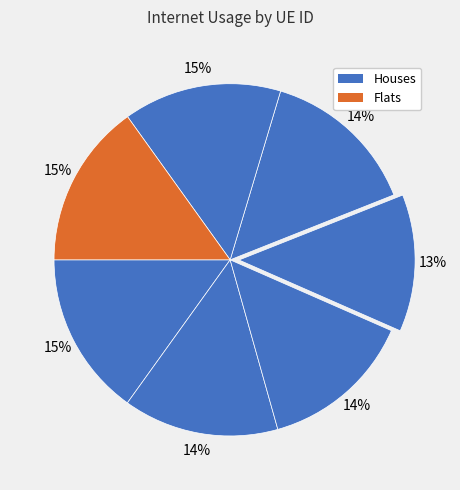

How many slices are in this pie chart?

7